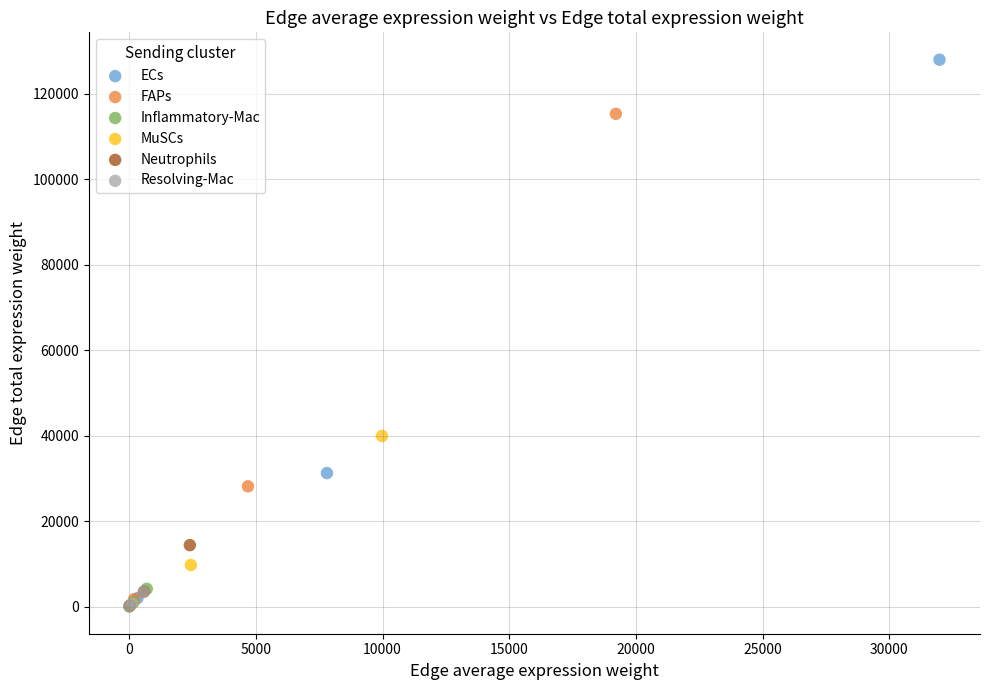

Which series contains the highest Y value?

ECs